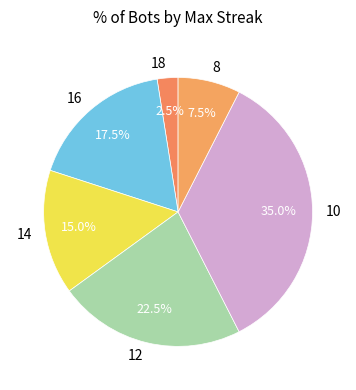

To the nearest percent, what portion does 10 represent?

35%